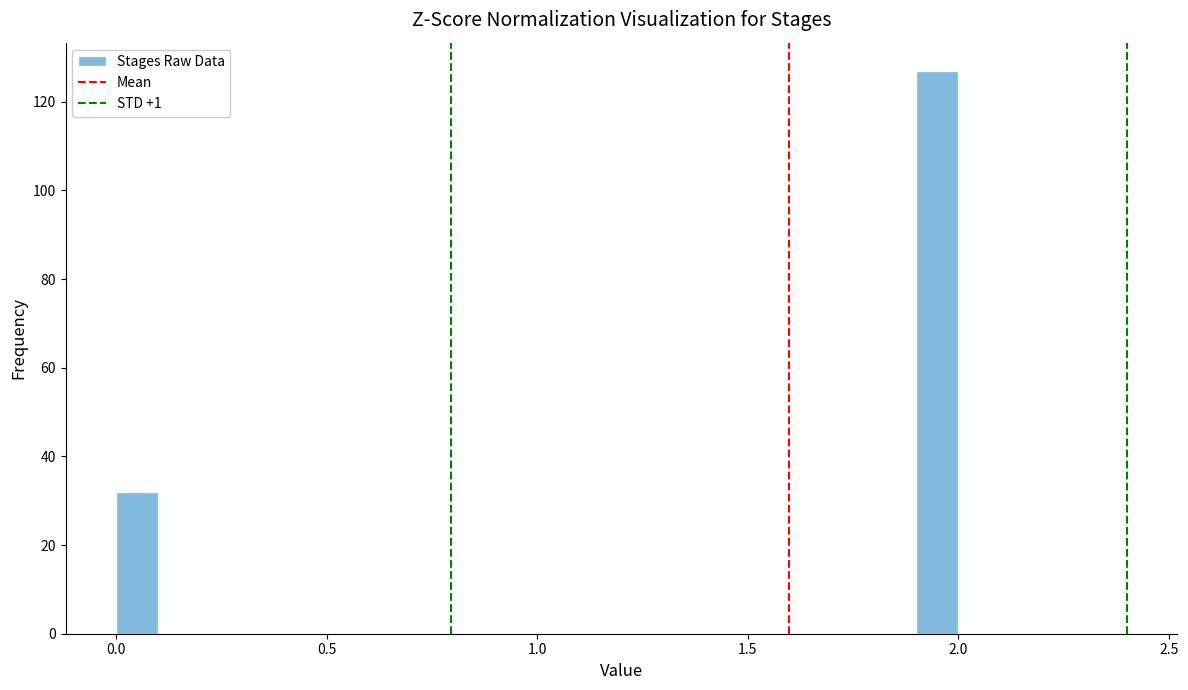

Around what value on the x-axis is the tallest bar? Give the approximate position of its centre, as read against the axis.

1.95